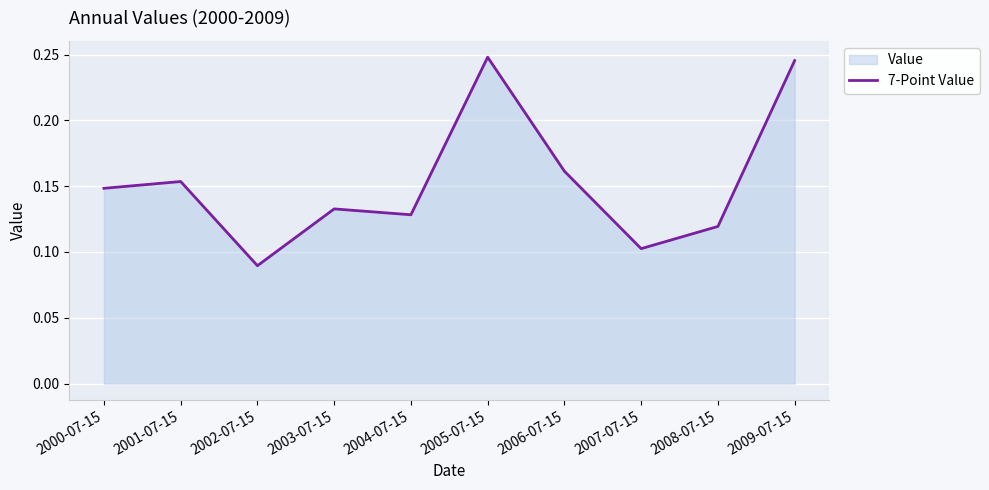

How many lines are shown in the chart?

1